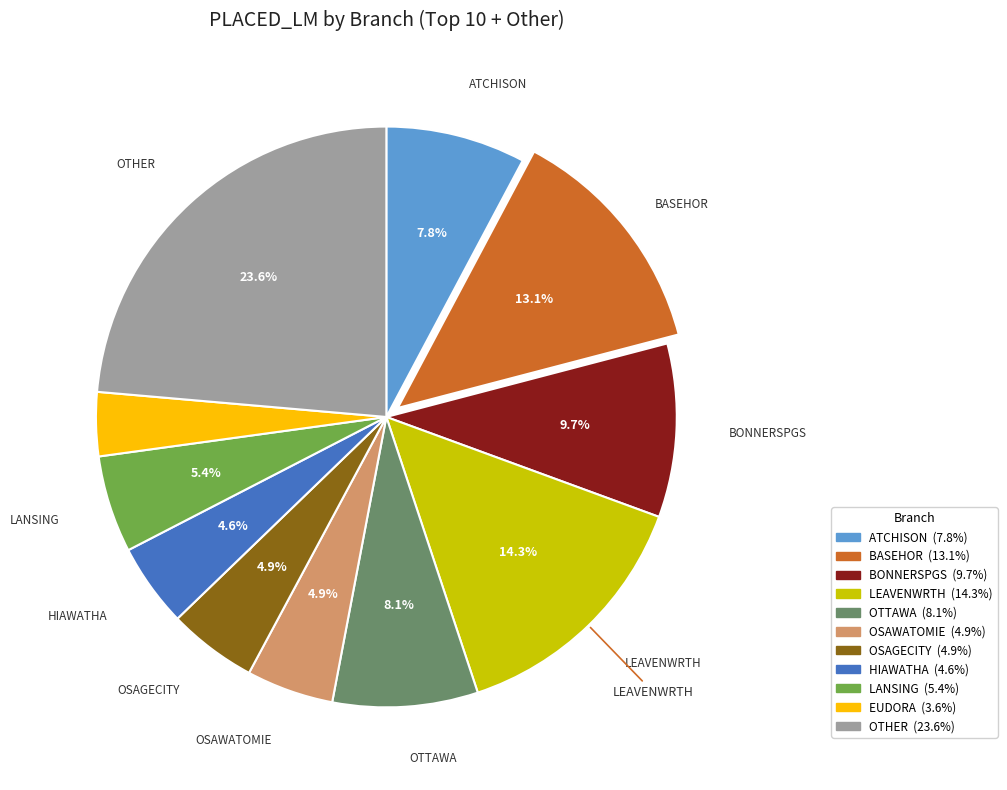

Between LEAVENWRTH and OTHER, which is larger?

OTHER